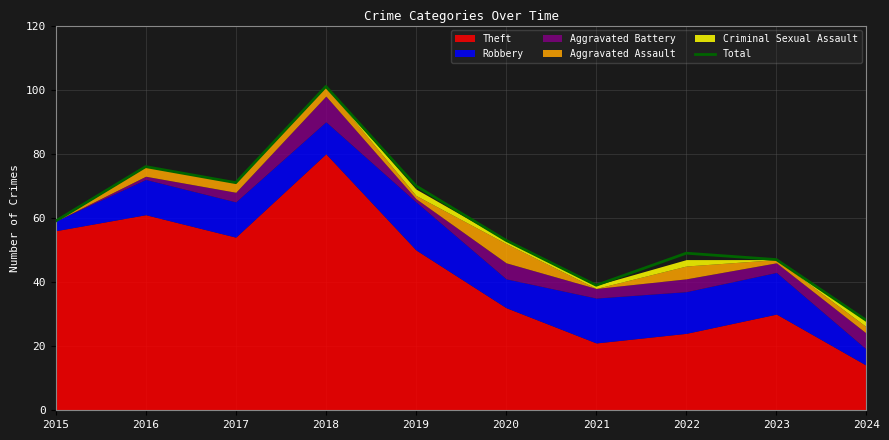

Which label corresponds to the largest value in the chart?

2018